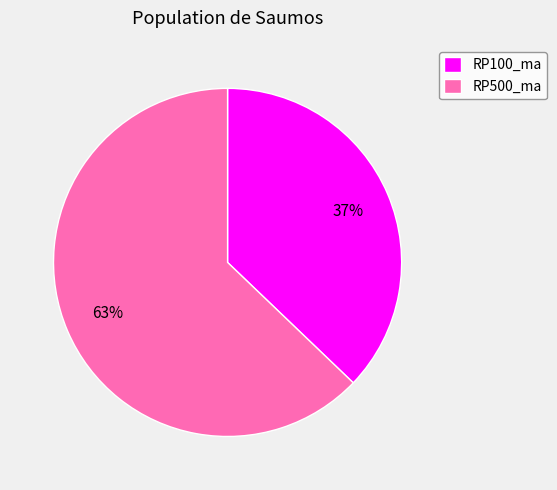

To the nearest percent, what is the combined percentage of RP100_ma and RP500_ma?

100%